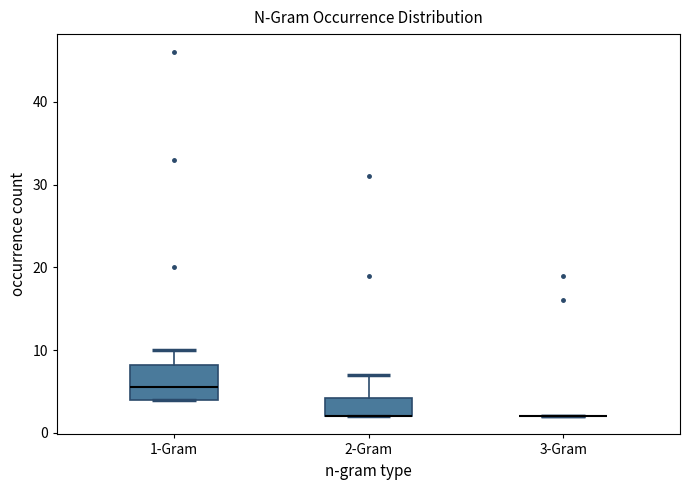

Reading left to right, read every box against the y-axis: the position of its median line, the range the box covers, and the ends of its whiskers. The values are not printed on the chart, so give them approximately, as read against the axis.

1-Gram: median 6, box 4 to 8, whiskers 4 to 10
2-Gram: median 2 (drawn on the box's lower edge), box 2 to 4, whiskers 2 to 7
3-Gram: box collapsed to a line at 2, whiskers 2 to 2